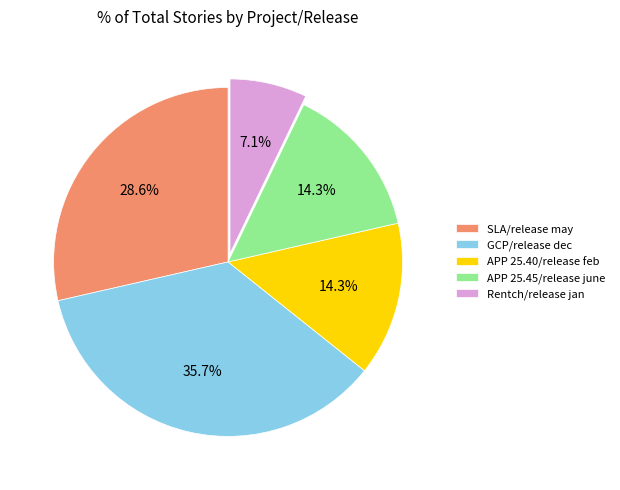

What percentage is the GCP/release dec slice, to the nearest percent?

36%